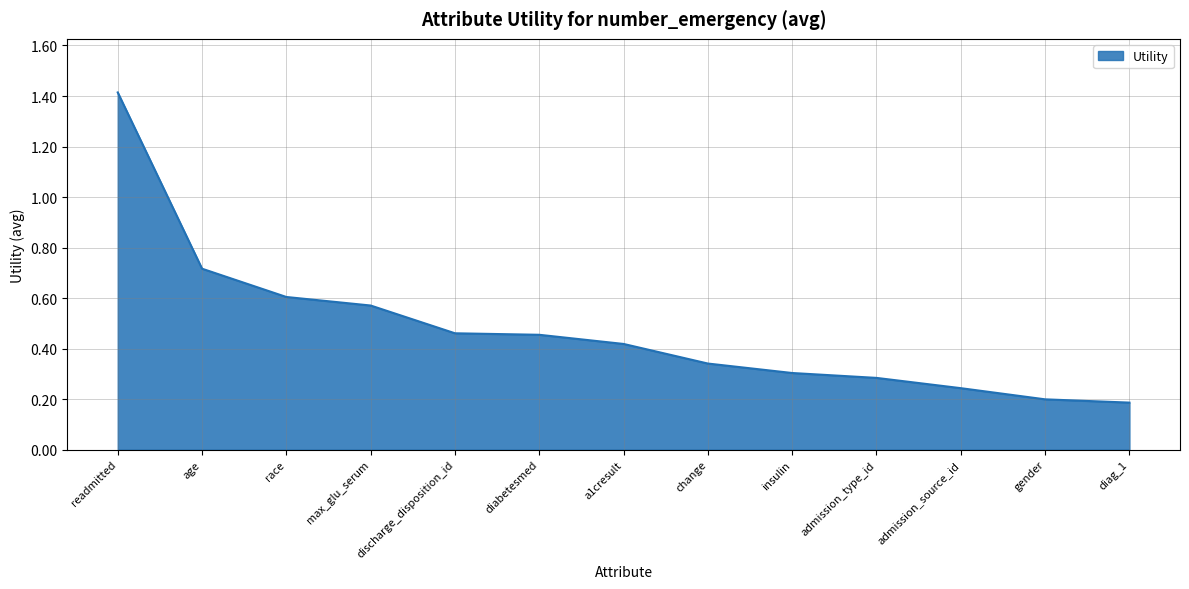

Which category has the highest value across all series?

readmitted